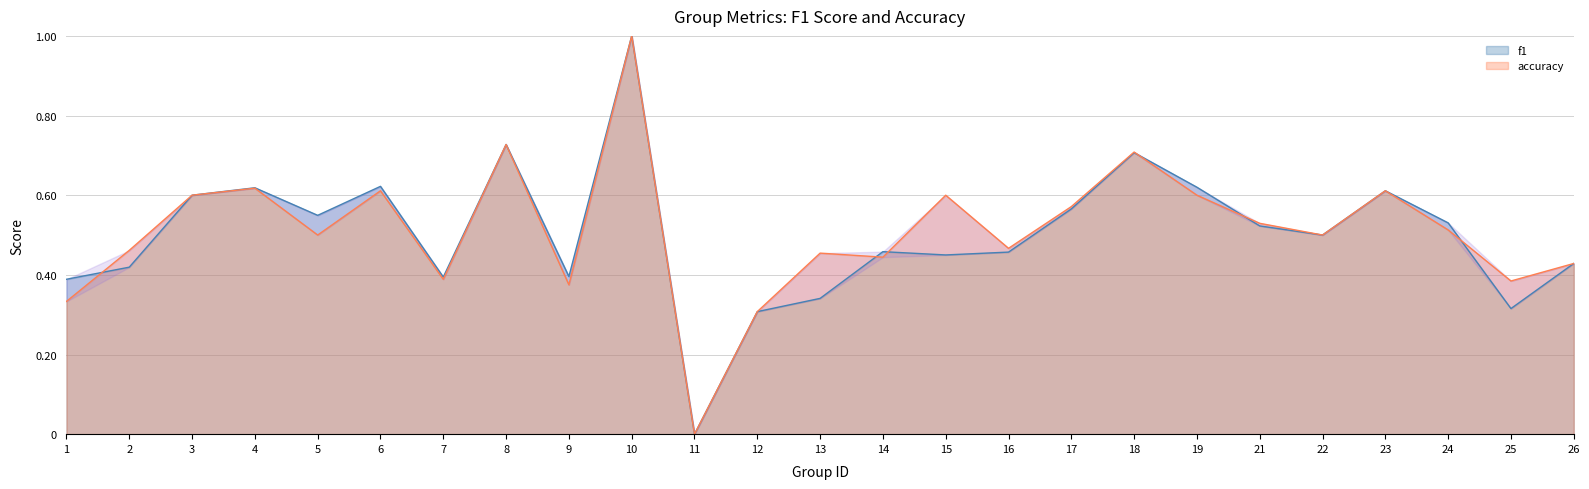

How many lines are shown in the chart?

2